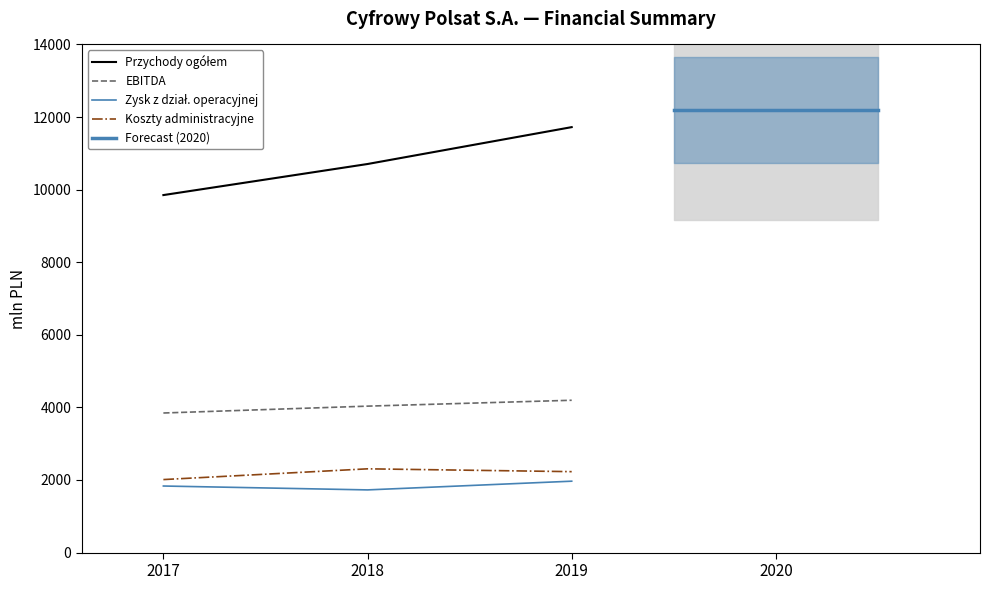

Rank the series by their maximum value, from lowest to highest.

Zysk z działalności operacyjnej, Koszty administracyjne, EBITDA, Przychody ogółem